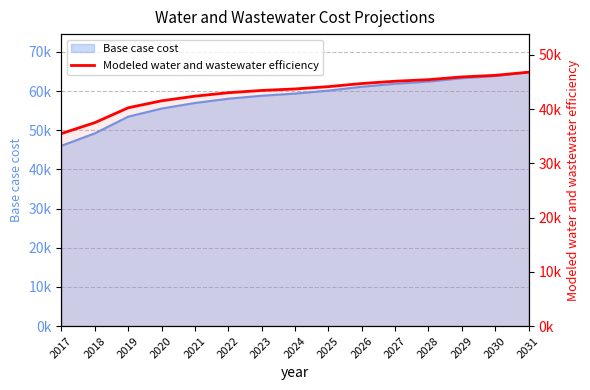

Reading left to right, transcribe all the data shown in this chart.

35498.4	37509.4	40251.1	41539.1	42392.4	43029.6	43450.3	43727.6	44152.4	44724.9	45153.5	45438.4	45944.6	46233.8	46815.7